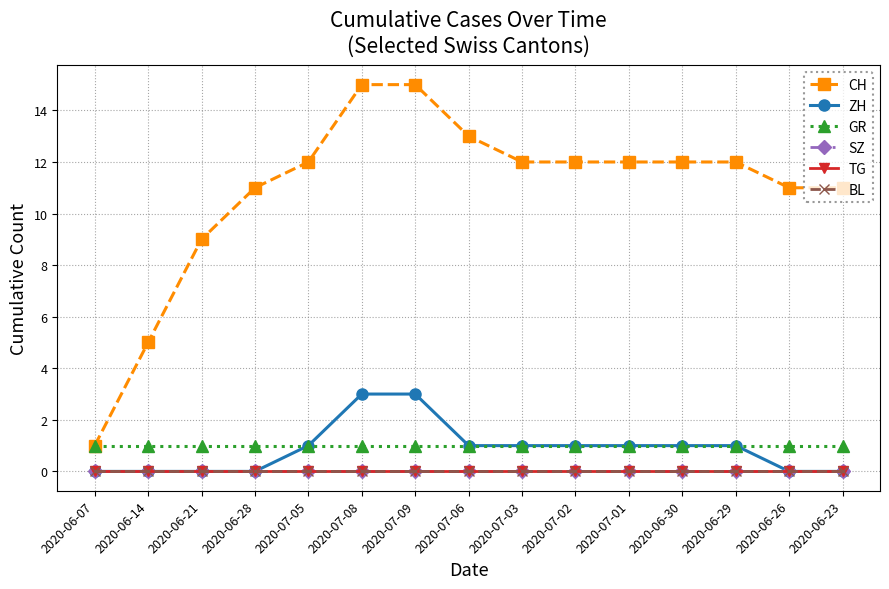

Which label corresponds to the largest value in the chart?

2020-07-08